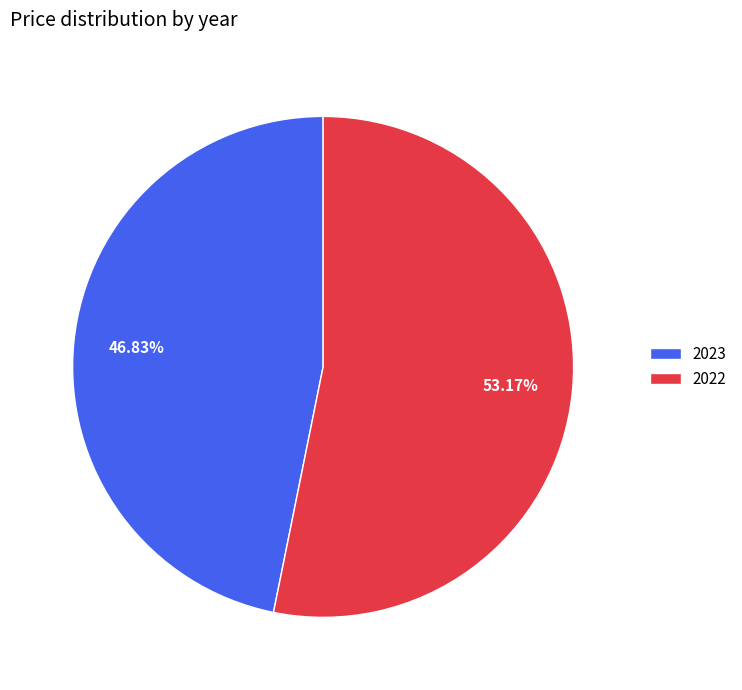

True or false: 2023 accounts for 47% of the total.

True